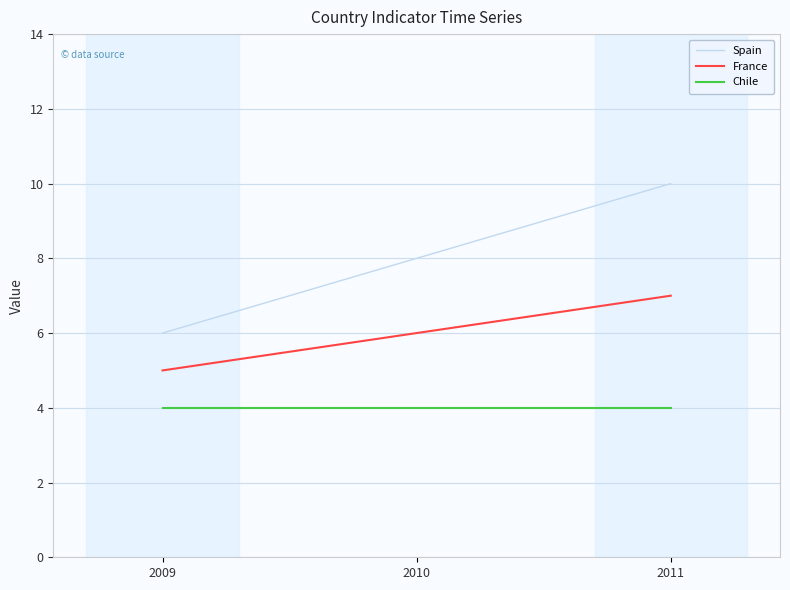

Is it true that Spain equals 4 at 2010?

False